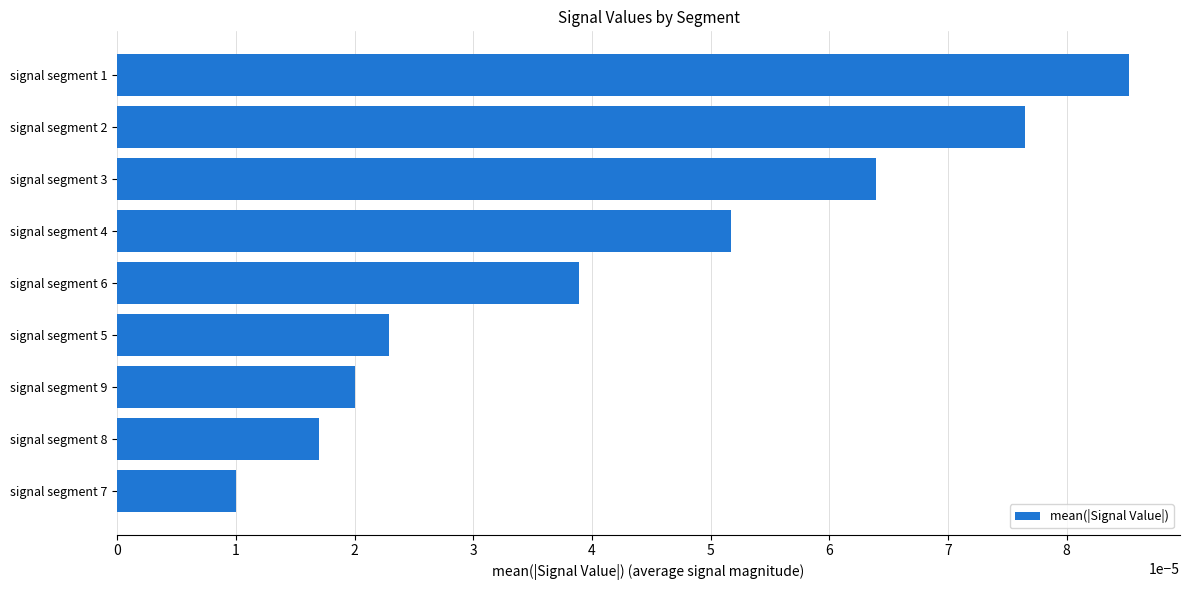

Which category has the lowest value across all series?

signal segment 7